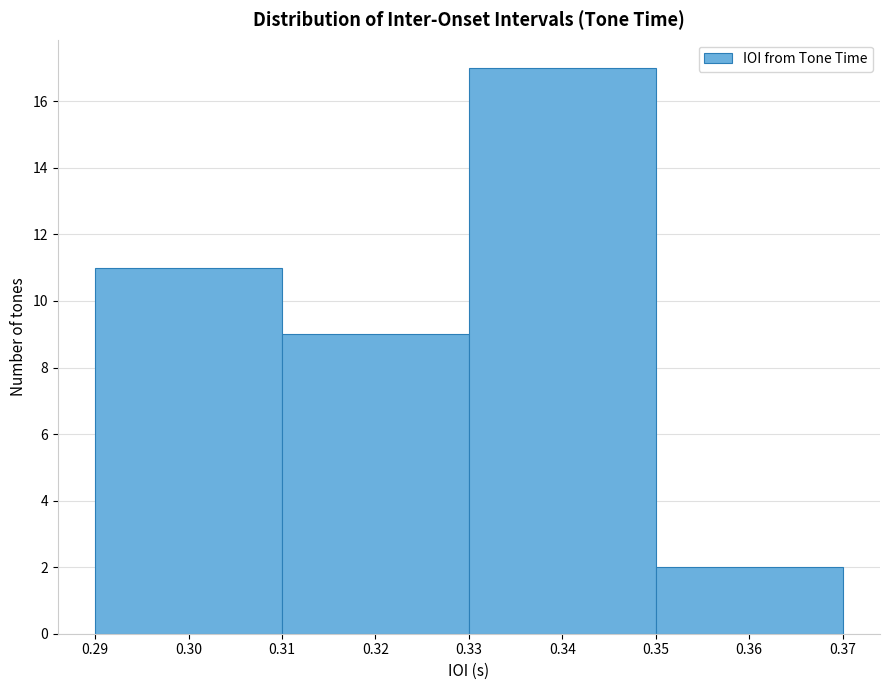

Reading left to right, list every bar in this chart as the range it spans on the x-axis followed by its height. The values are not printed on the chart, so give them approximately, as read against the axis.

0.29 to 0.31: 11
0.31 to 0.33: 9
0.33 to 0.35: 17
0.35 to 0.37: 2